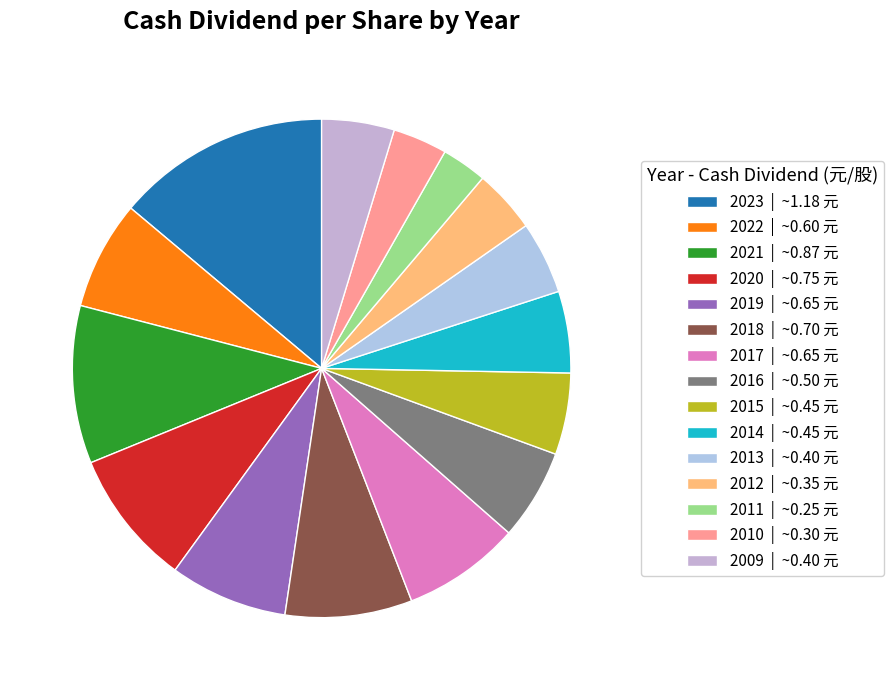

Does 2018 represent more than half of the total?

No